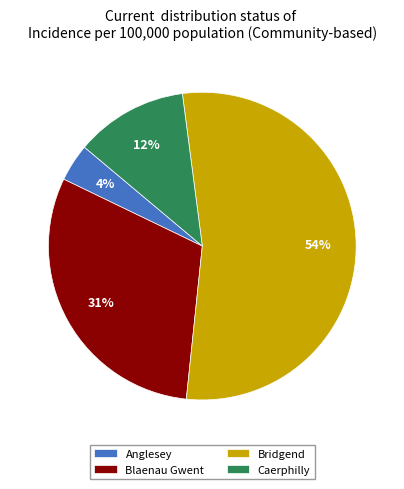

The Caerphilly slice represents 26% of the pie. True or false?

False